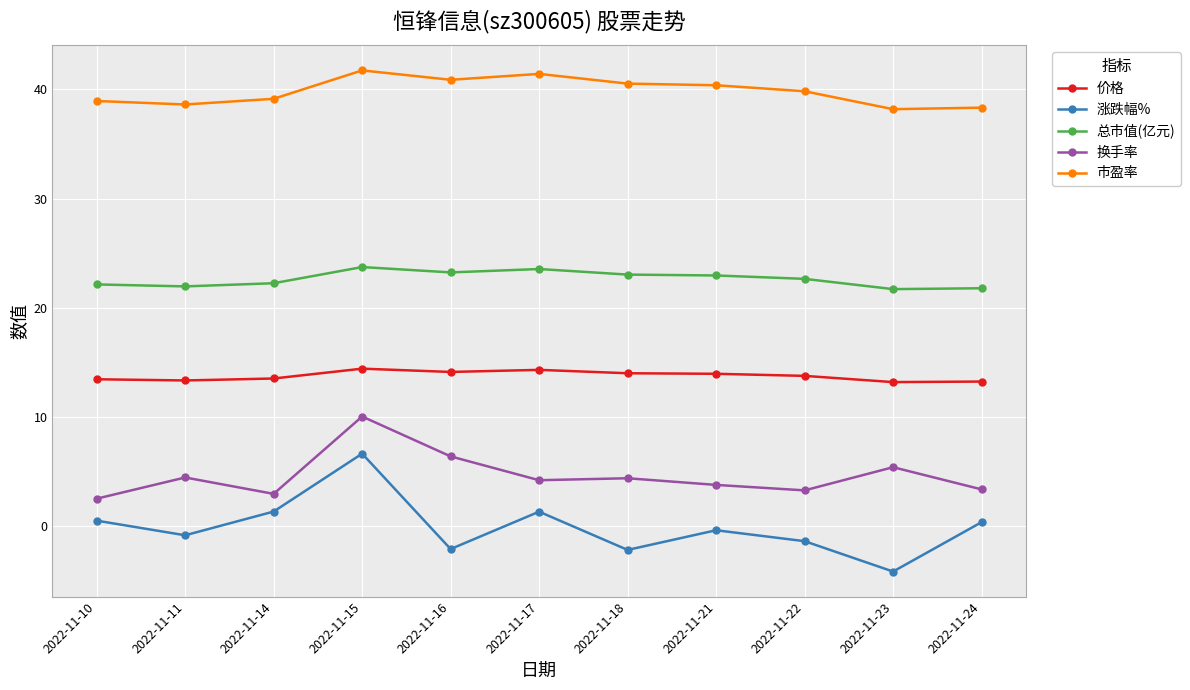

What is the maximum value shown in the chart?

41.7